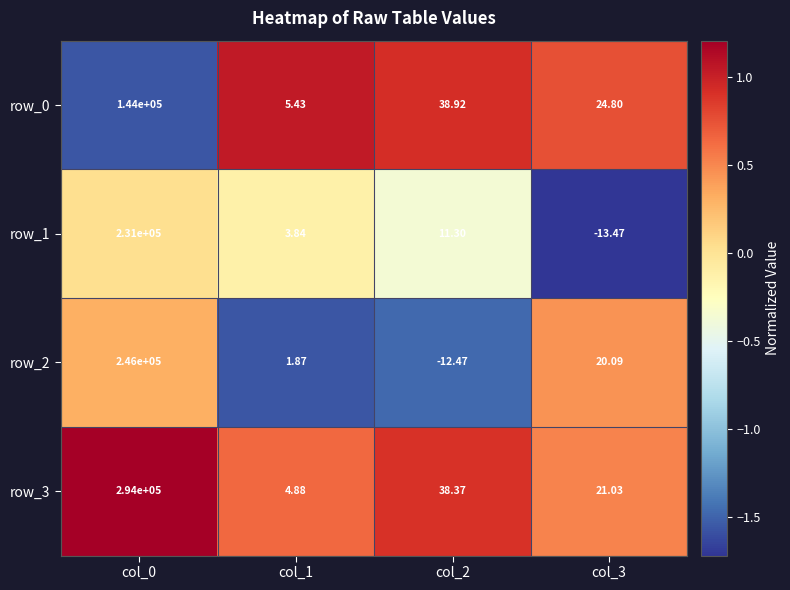

Which series has the widest spread of values?

row_3